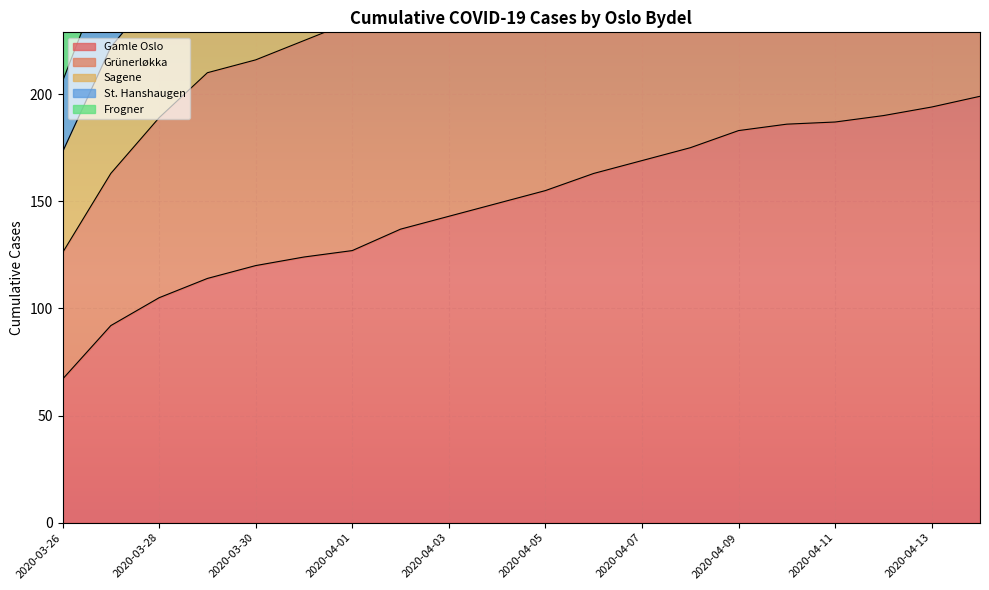

At 2020-03-29, list the series in order from largest to smallest.

Frogner, St. Hanshaugen, Sagene, Grünerløkka, Gamle Oslo